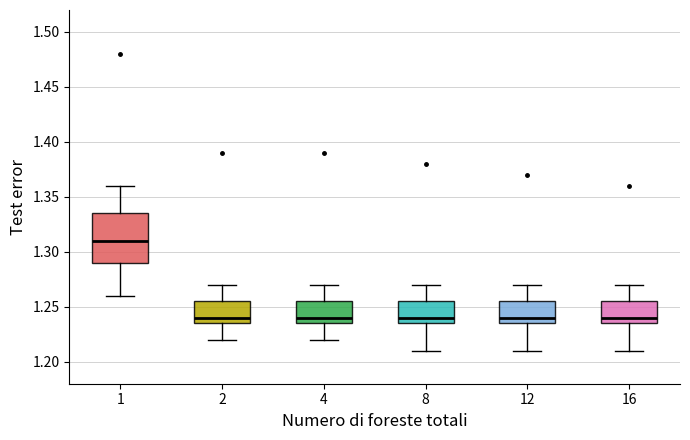

Reading left to right, read every box against the y-axis: the position of its median line, the range the box covers, and the ends of its whiskers. The values are not printed on the chart, so give them approximately, as read against the axis.

1: median 1.310, box 1.290 to 1.335, whiskers 1.260 to 1.360
2: median 1.240, box 1.235 to 1.255, whiskers 1.220 to 1.270
4: median 1.240, box 1.235 to 1.255, whiskers 1.220 to 1.270
8: median 1.240, box 1.235 to 1.255, whiskers 1.210 to 1.270
12: median 1.240, box 1.235 to 1.255, whiskers 1.210 to 1.270
16: median 1.240, box 1.235 to 1.255, whiskers 1.210 to 1.270